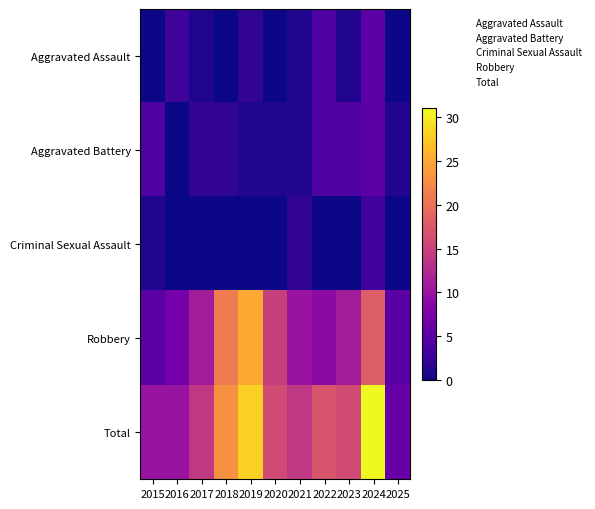

Between 2025 and 2017, which is larger?

2017